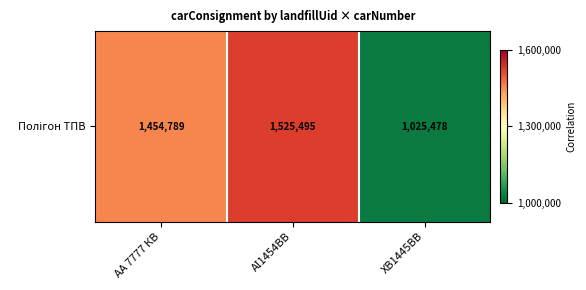

Approximately how many times larger is the value at АА 7777 КВ compared to ХВ1445ВВ?

1.4